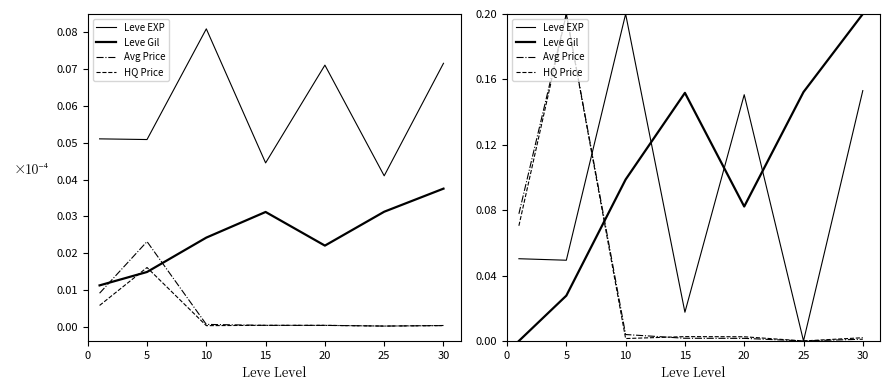

Rank the series at 30 from highest to lowest value.

Leve Gil, Leve EXP, HQ Price, Avg Price